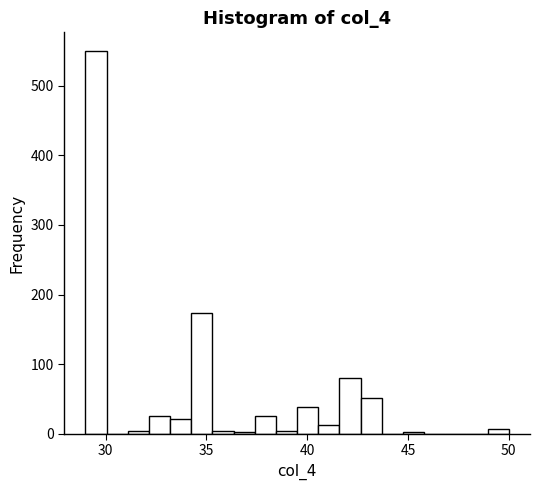

Read against the x-axis, roughly where is the centre of the tallest bar?

29.5